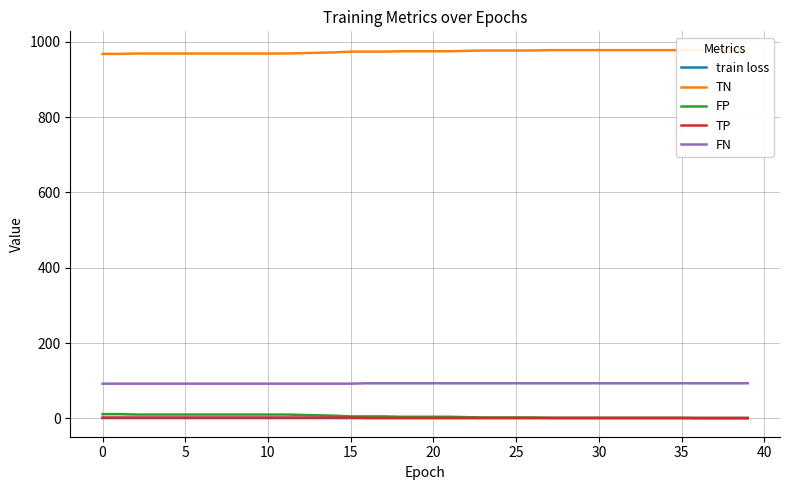

What is the value of the train loss point at the 4th from the left?

0.6